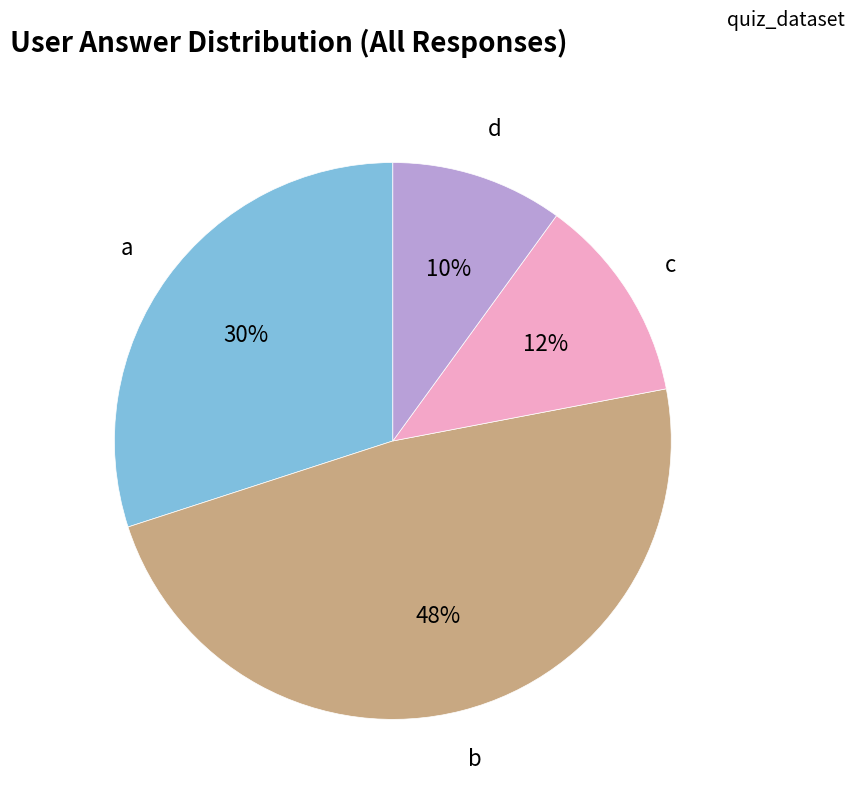

Is there any slice that represents more than half of the pie?

No